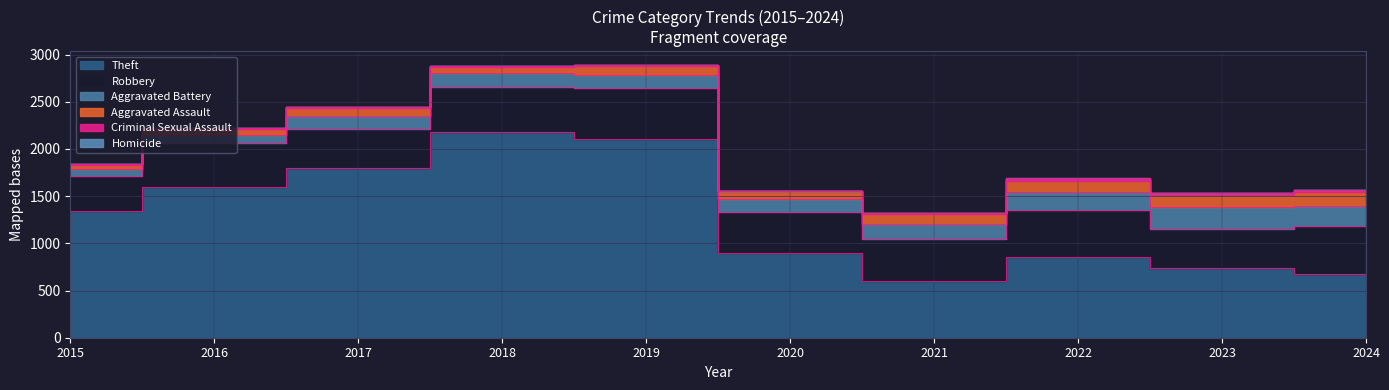

What is the sum of all Robbery values?

4577